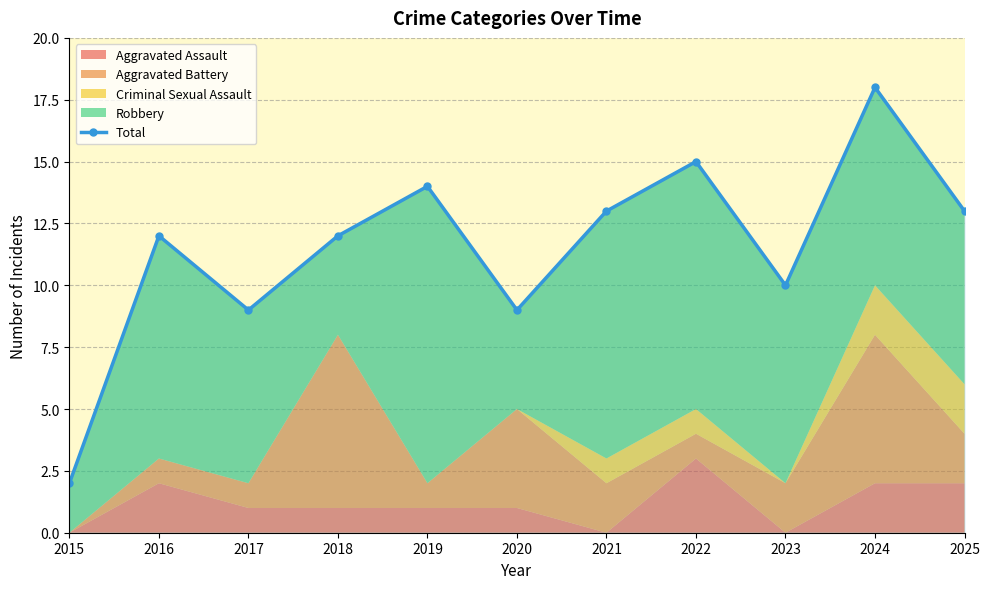

Reading left to right, transcribe all the data shown in this chart.

2015=2	2016=12	2017=9	2018=12	2019=14	2020=9	2021=13	2022=15	2023=10	2024=18	2025=13